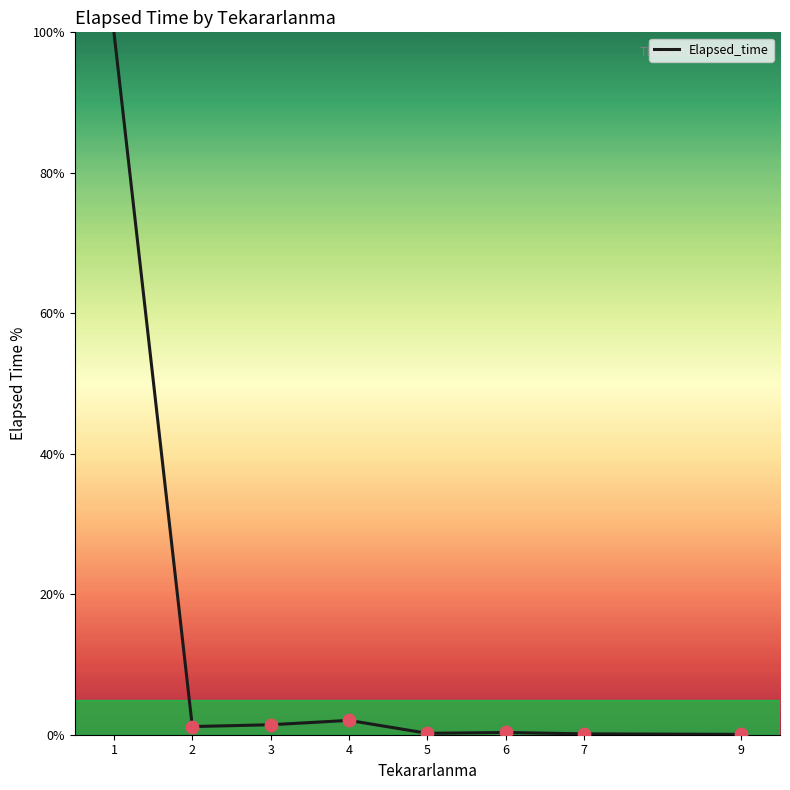

What is the change in value from 3 to 7?

-1.3